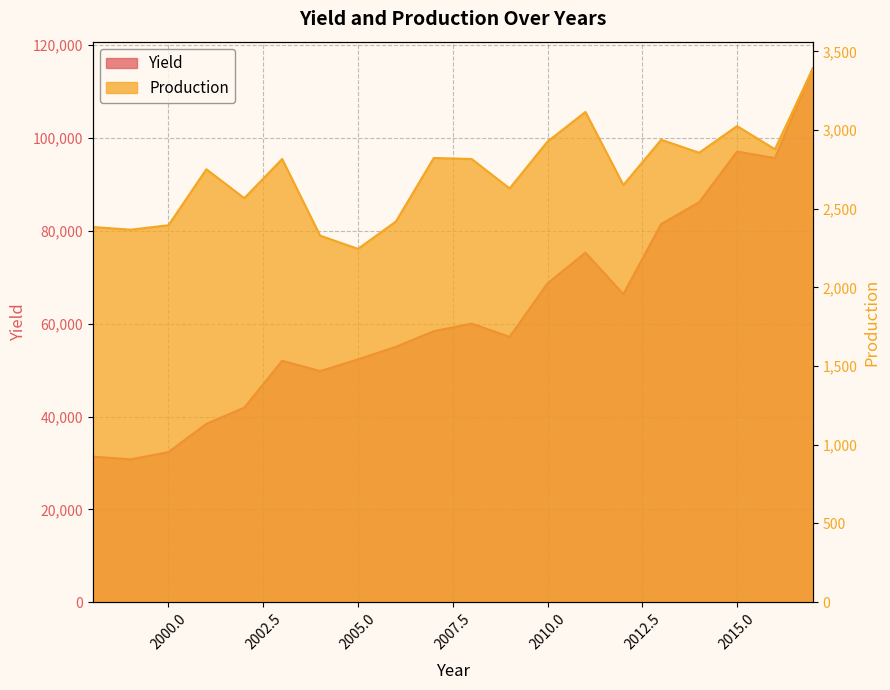

What is the difference between the Yield values at 2008 and 2017?

55009.0